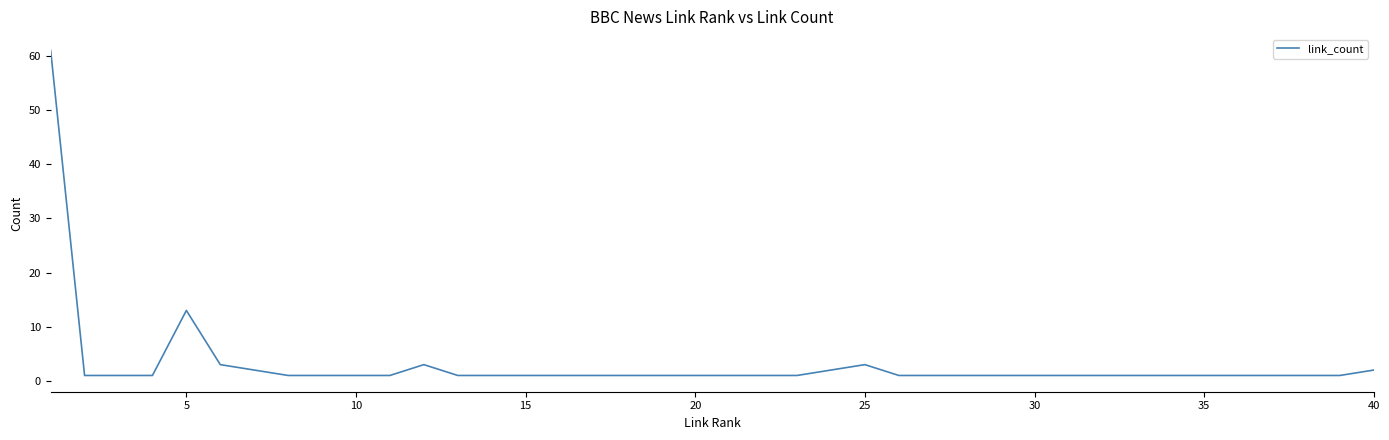

What is the smallest value displayed?

1